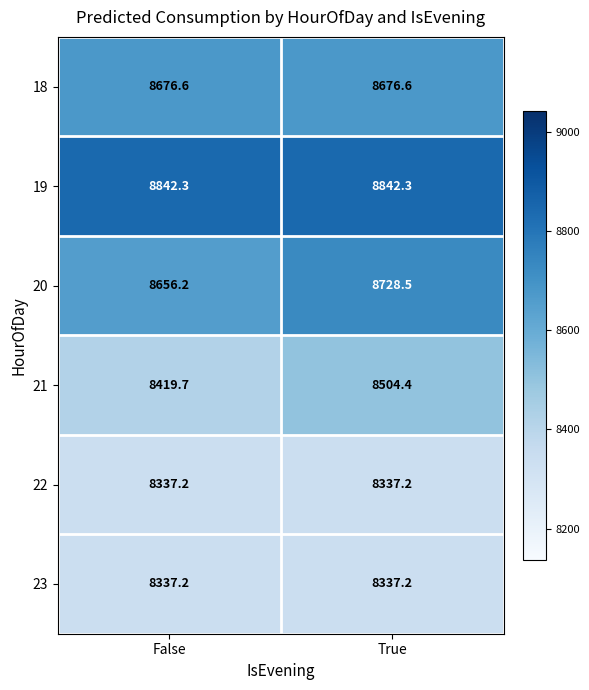

How many values in the 21 series are below 8504?

1